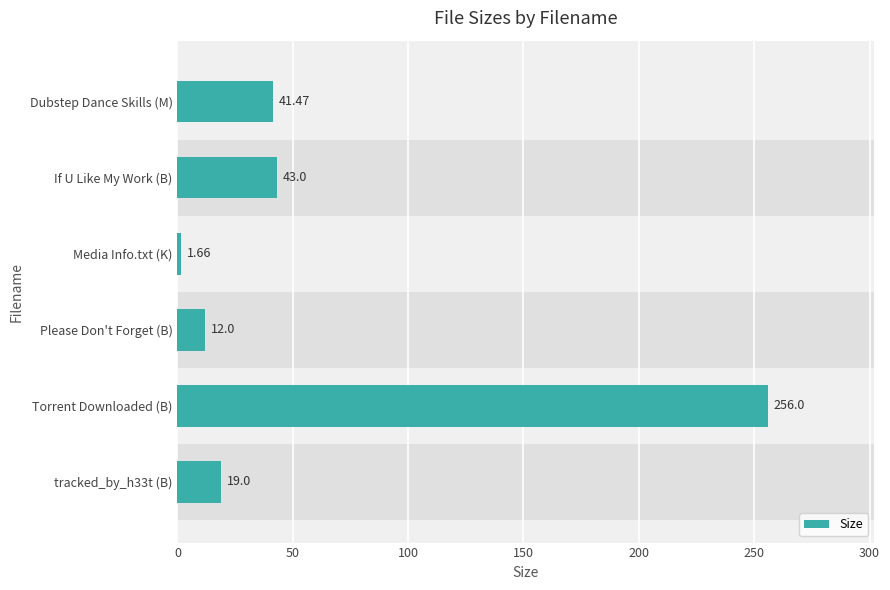

At which label is the value closest to 128?

If U Like My Work (B)